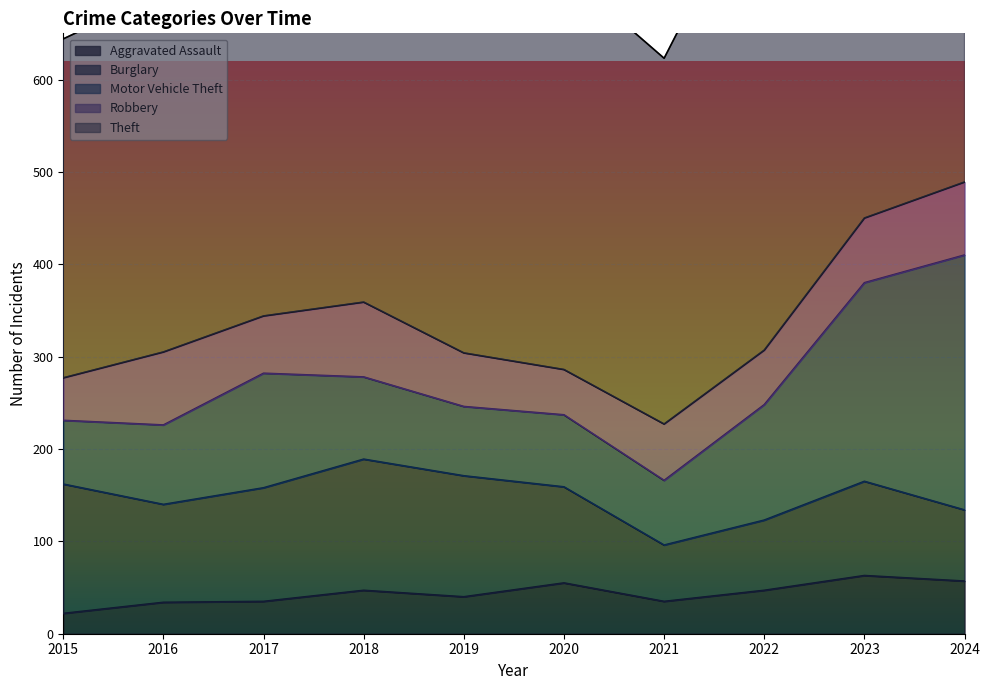

How many interior local peaks does the Theft series have?

3